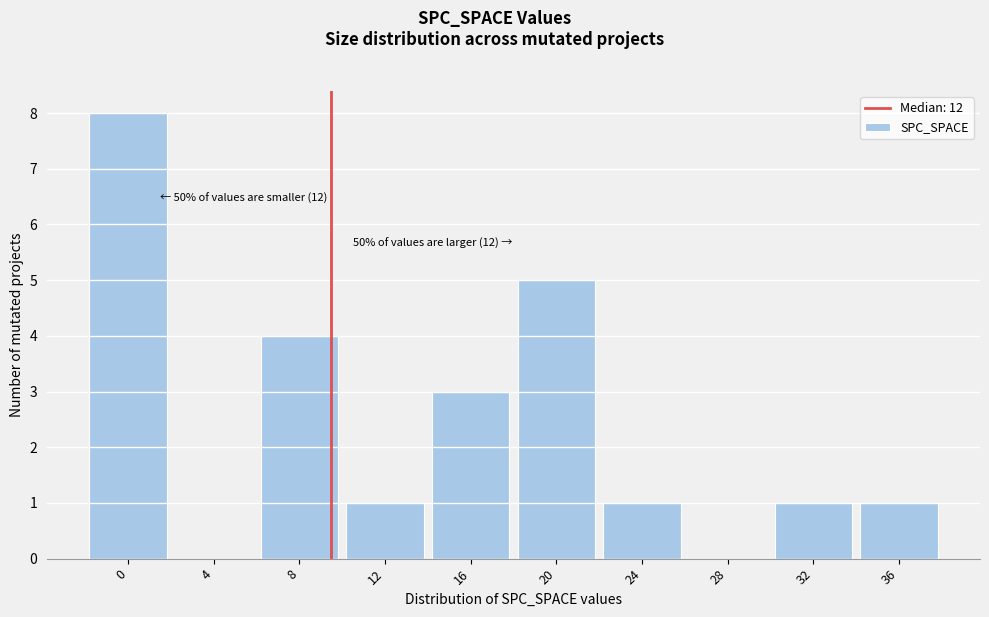

Reading left to right, what are all the values shown in this chart?

0=8	4=0	8=4	12=1	16=3	20=5	24=1	28=0	32=1	36=1